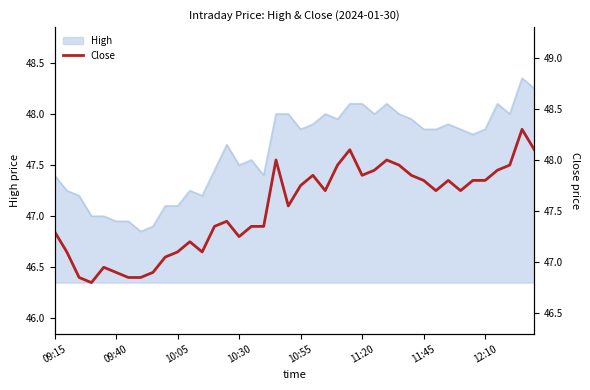

Between 10 and 31, which is larger?

31